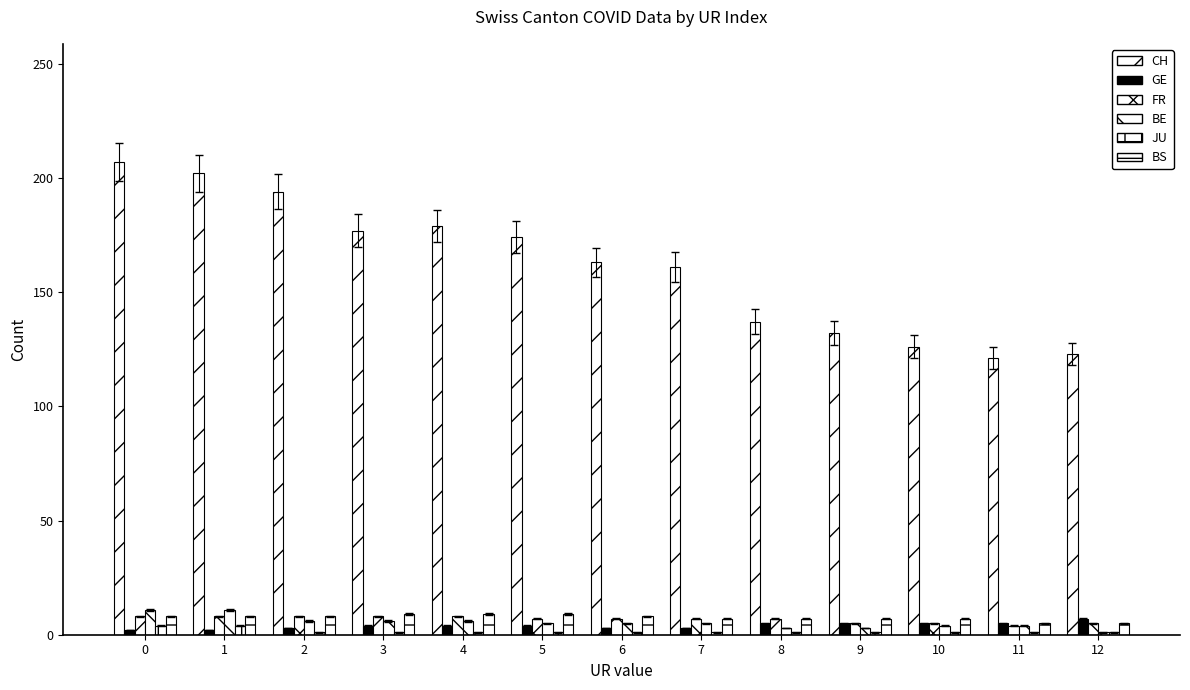

How many groups of bars are there?

13